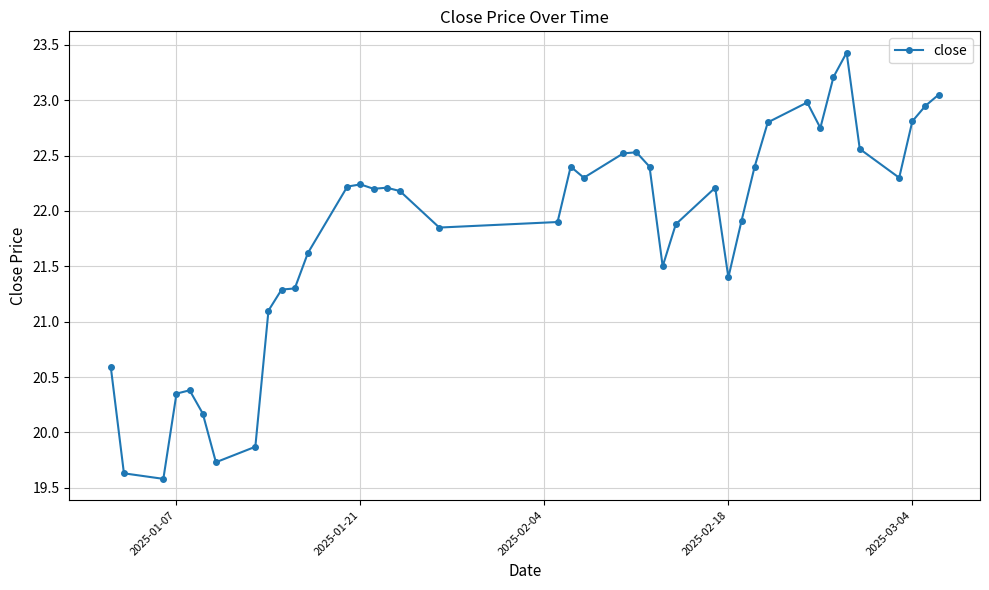

What is the maximum value shown in the chart?

23.4